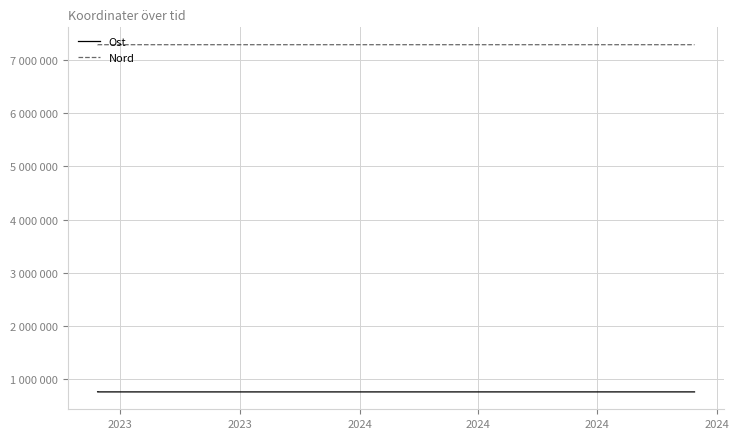

List the series in order of their overall mean, lowest first.

Ost, Nord